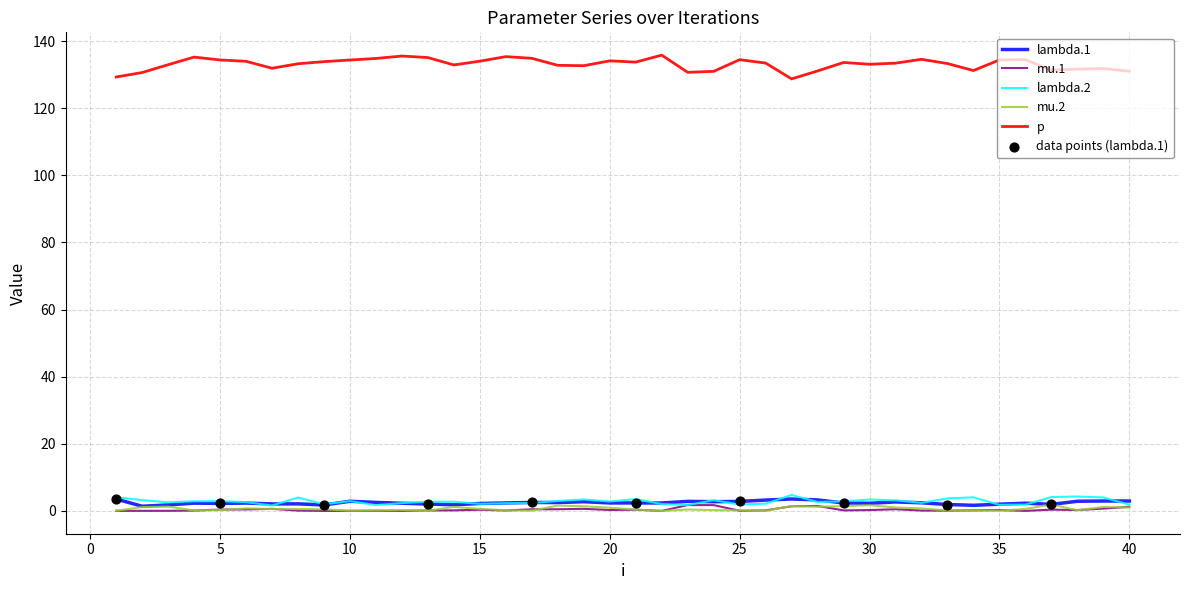

What is the highest value of the lambda.1 series?

3.6